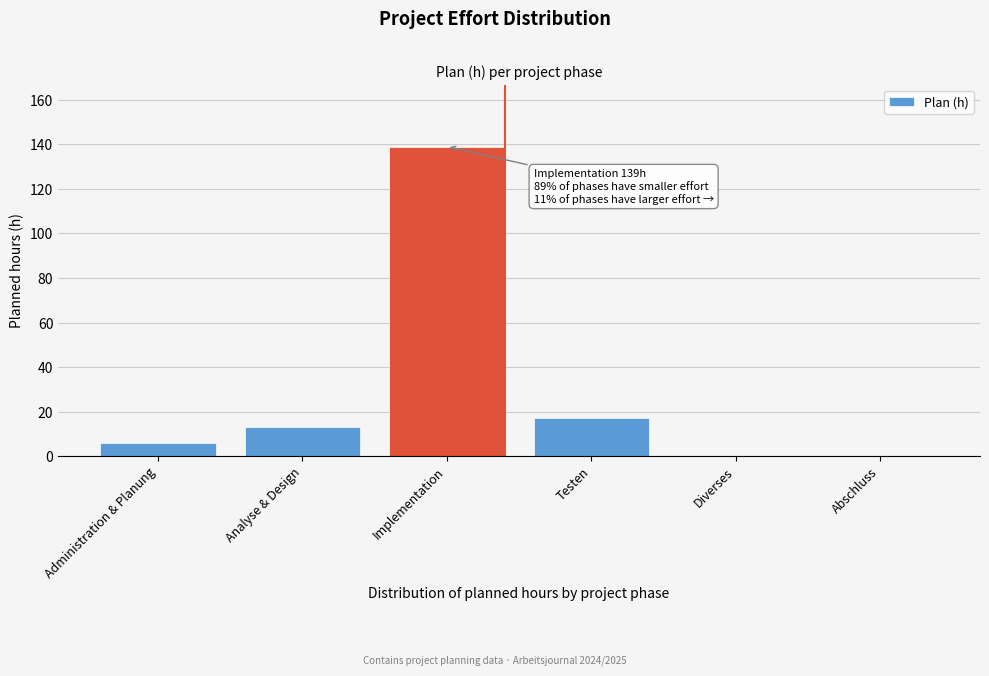

Reading left to right, what are all the values shown in this chart?

Administration & Planung=6	Analyse & Design=13	Implementation=139	Testen=17	Diverses=0	Abschluss=0